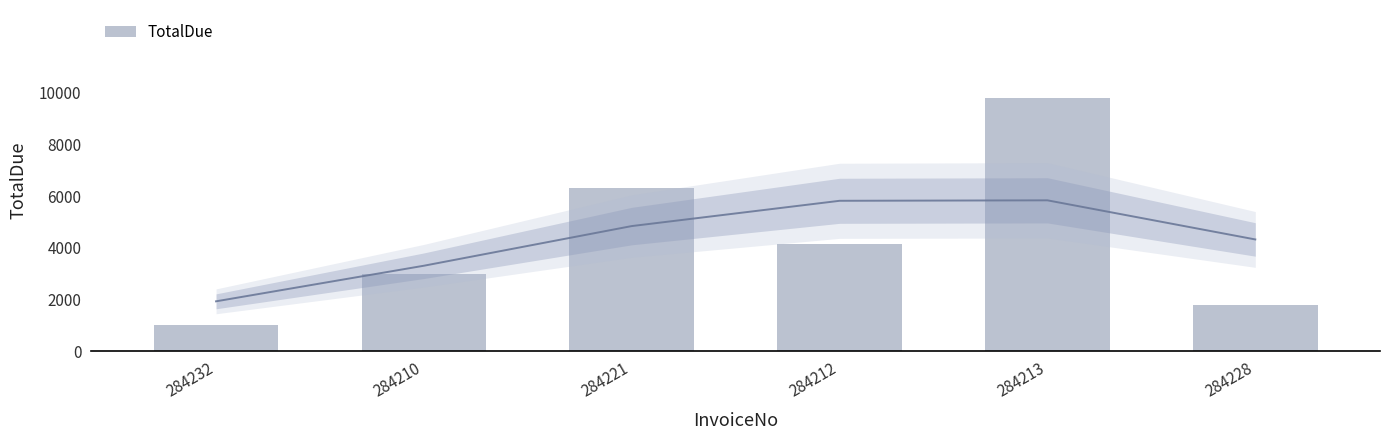

What is the smallest value displayed?

1009.8